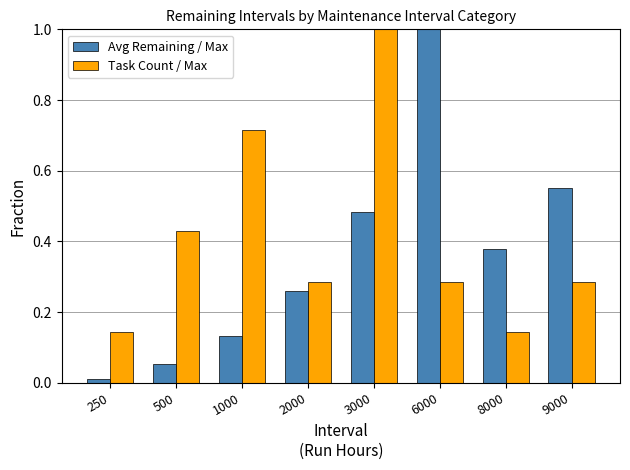

What is the total value across all series at 9000?

0.8